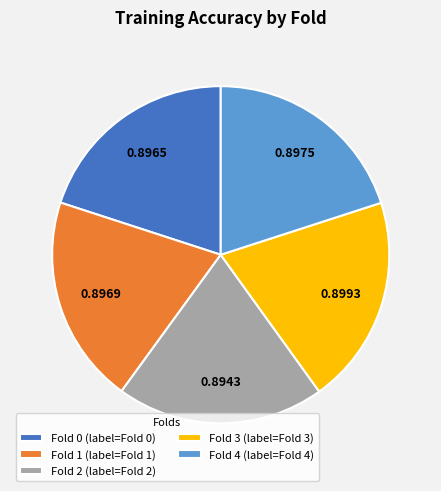

Does any single category account for the majority?

No